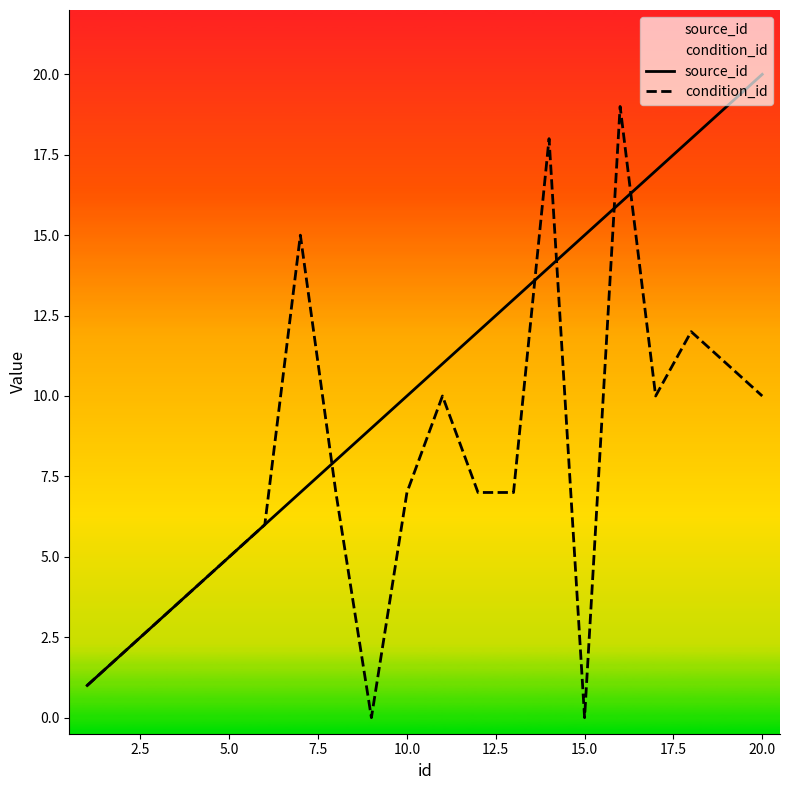

Rank the series by their maximum value, from lowest to highest.

condition_id, source_id